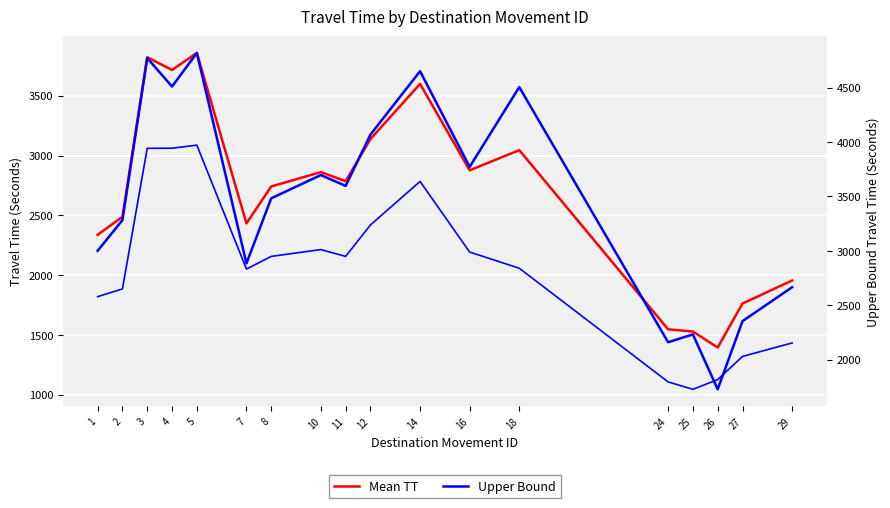

Where is Upper Bound nearest to the value 3273?

2